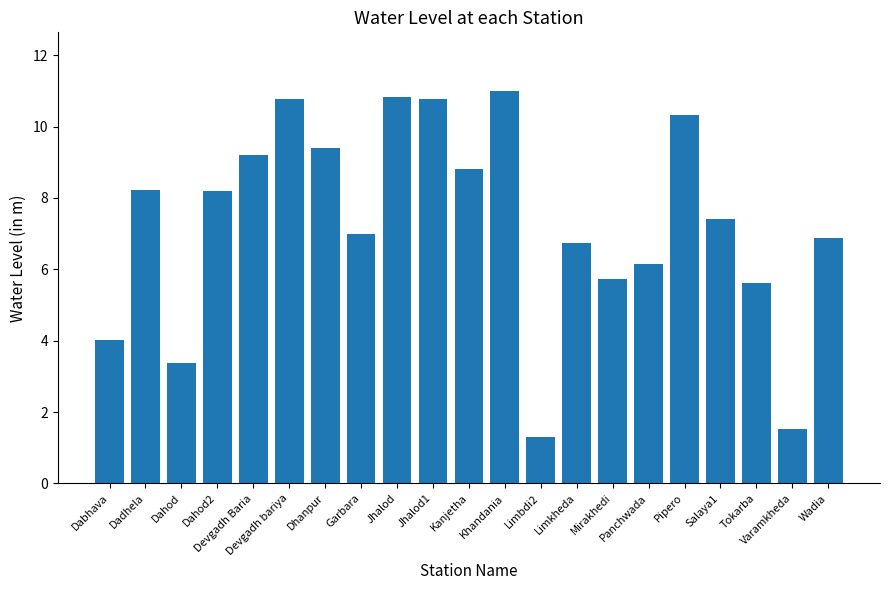

What is the difference between the second highest and second lowest values?

9.3